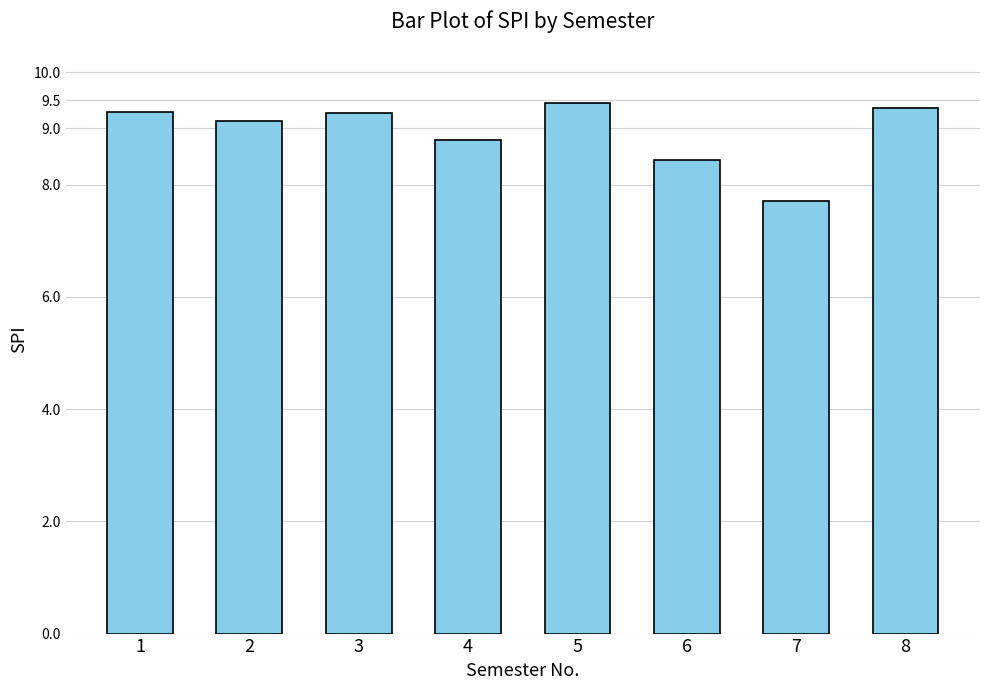

Are the bars grouped side by side (vs. stacked)?

No